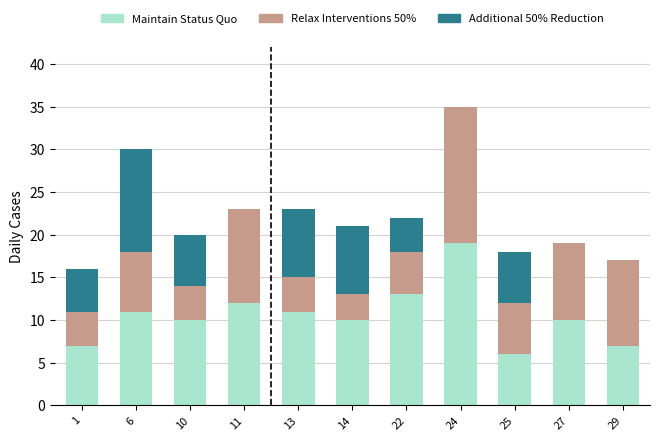

Where is Maintain Status Quo nearest to the value 12?

11